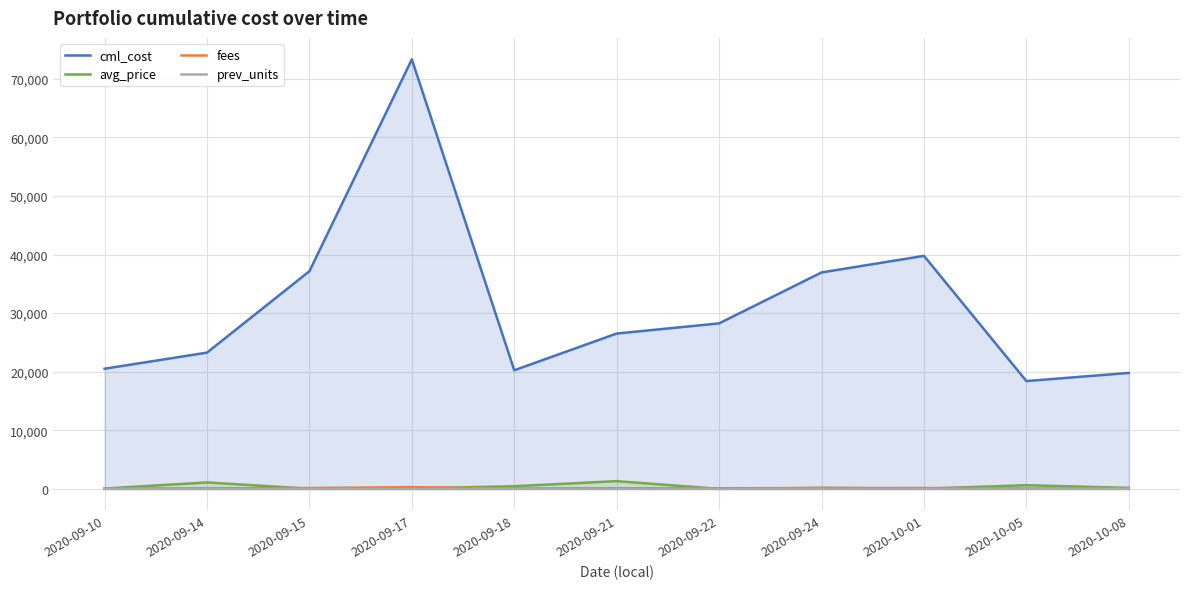

What is the label of the 10th point from the right?

2020-09-14